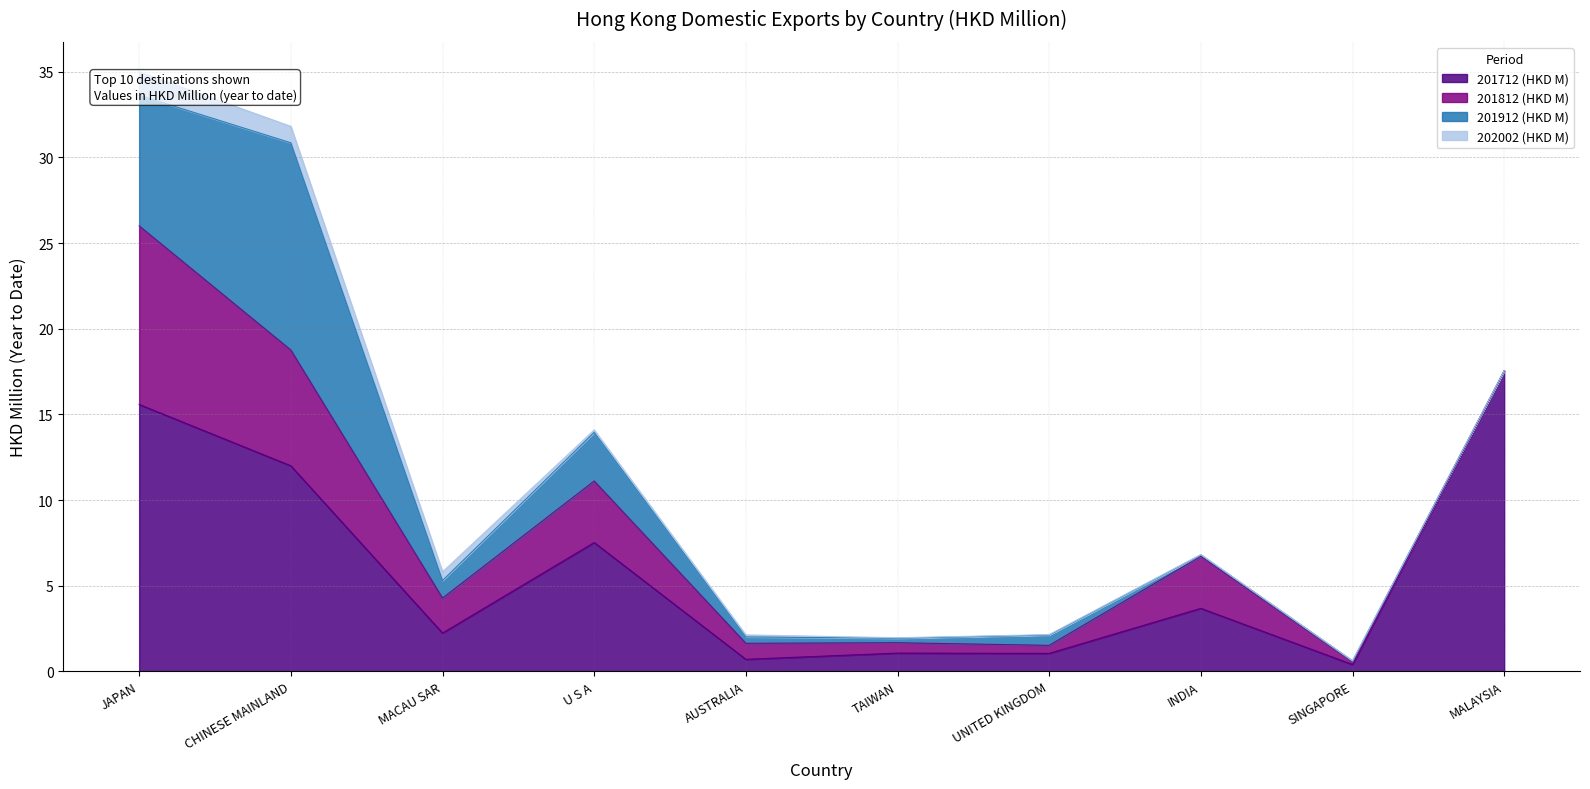

How many values in the 202002 (HKD M) series exceed 0?

9